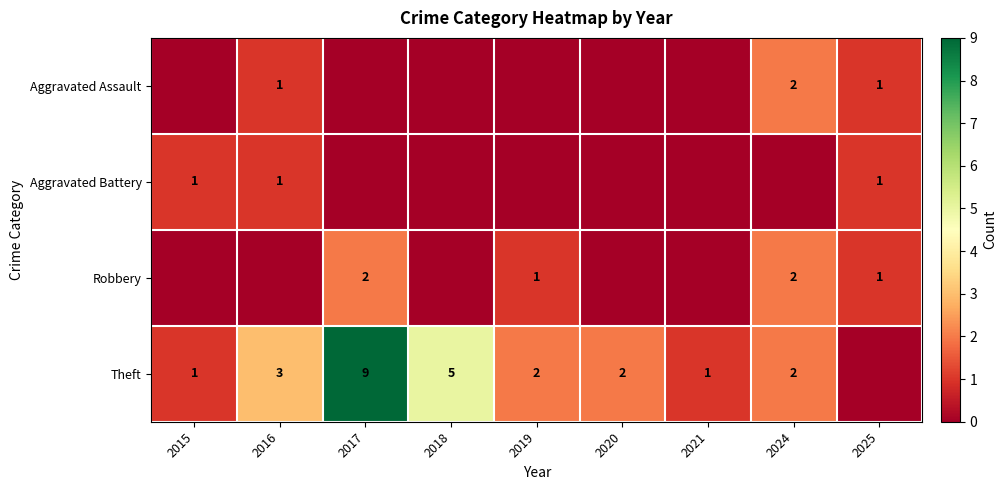

The Theft series shows 5 at 2016. True or false?

False